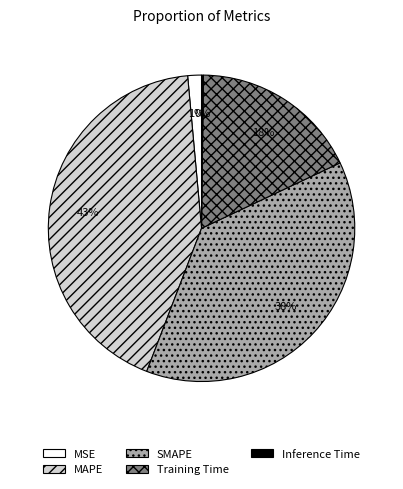

The Training Time slice represents 26% of the pie. True or false?

False